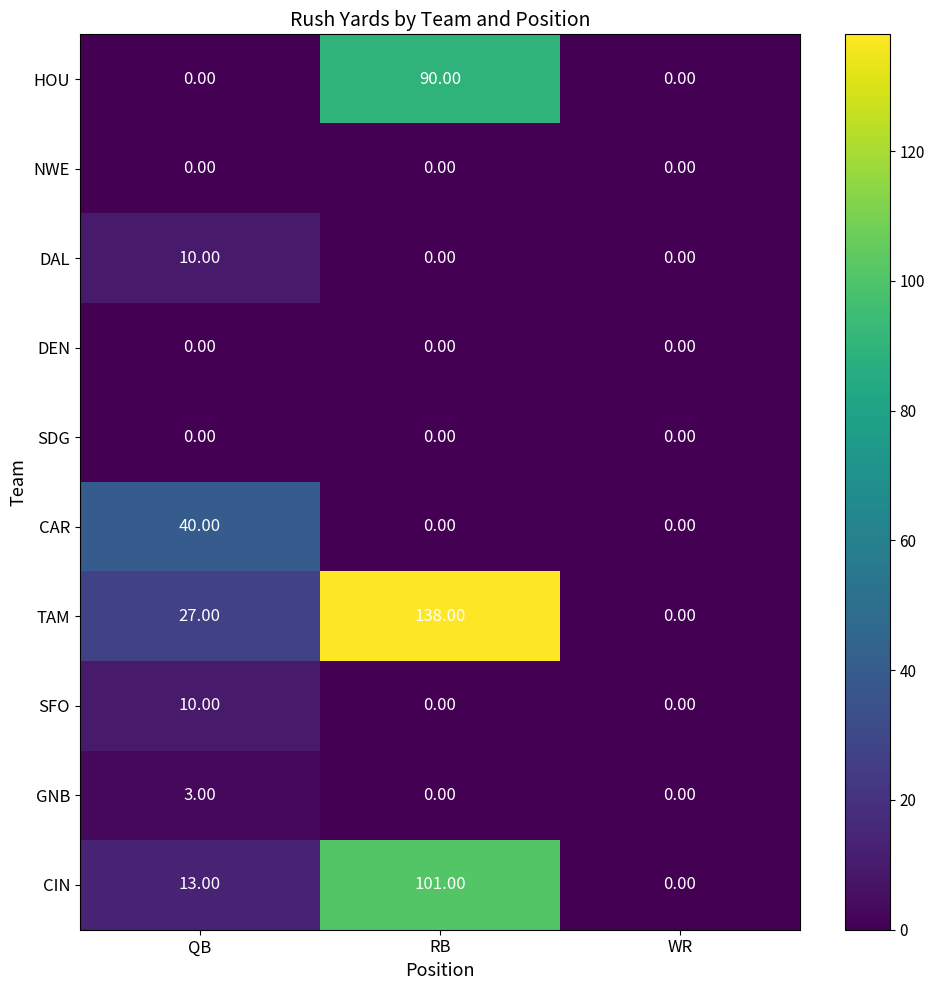

Count the number of categories in the chart.

3